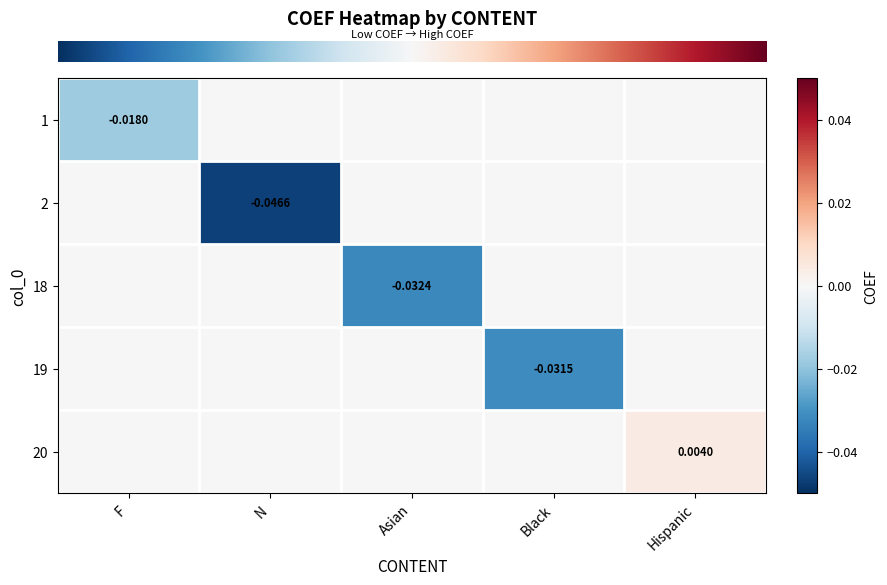

Rank the categories by row_2 value from lowest to highest.

Asian, F, N, Black, Hispanic